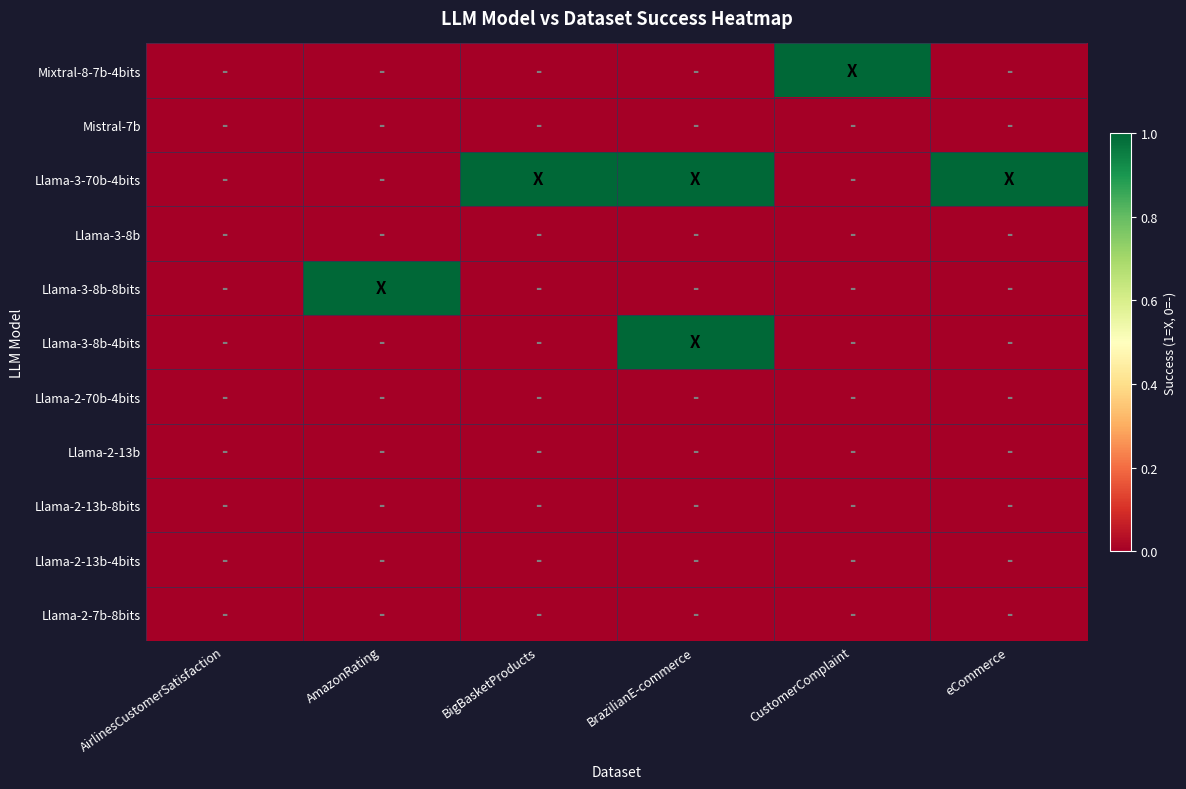

How many distinct data groups are displayed?

11